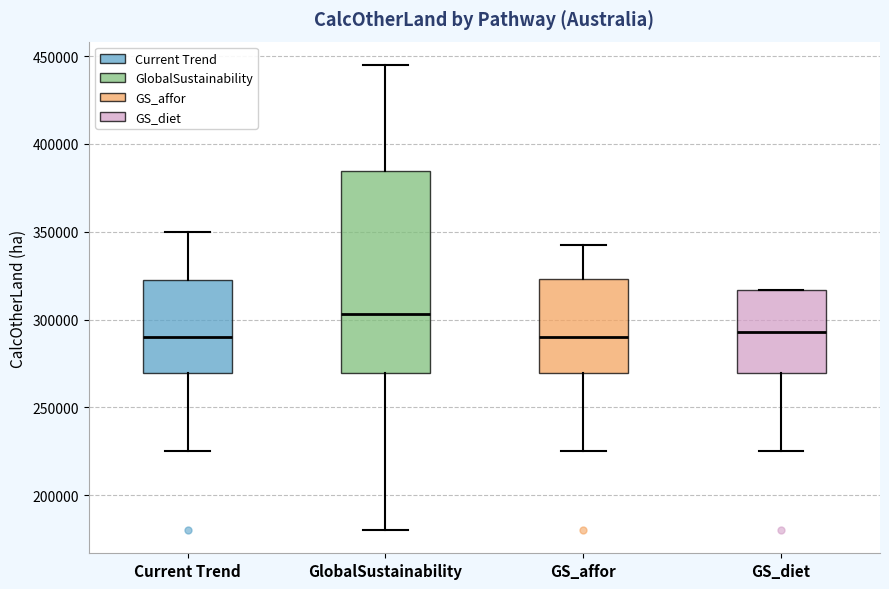

Reading left to right, read every box against the y-axis: the position of its median line, the range the box covers, and the ends of its whiskers. The values are not printed on the chart, so give them approximately, as read against the axis.

Current Trend: median 290000, box 270000 to 325000, whiskers 225000 to 350000
GlobalSustainability: median 305000, box 270000 to 385000, whiskers 180000 to 445000
GS_affor: median 290000, box 270000 to 325000, whiskers 225000 to 345000
GS_diet: median 295000, box 270000 to 315000, whiskers 225000 to 315000